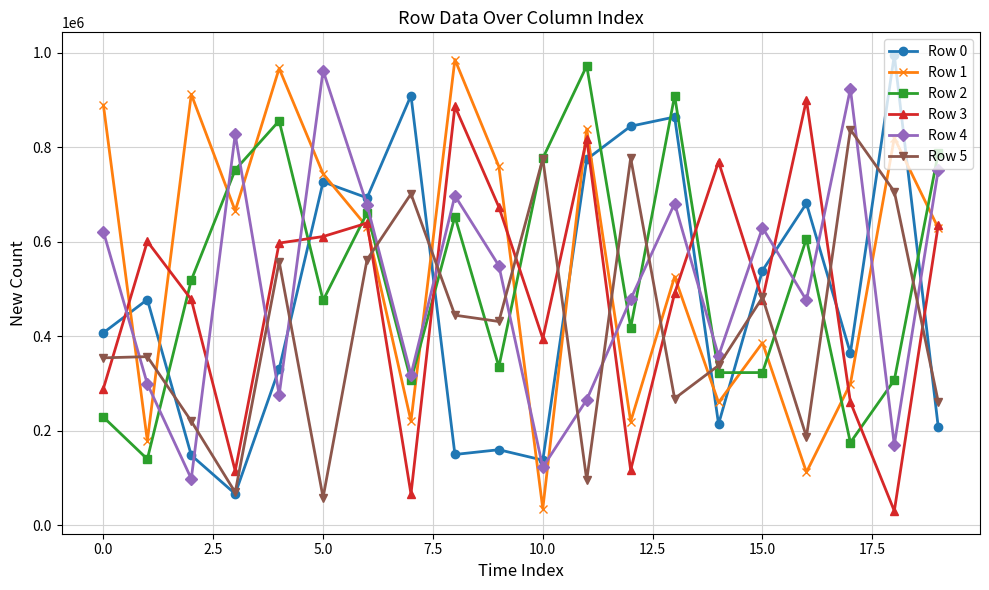

True or false: Row 3 and Row 2 cross at least once.

True